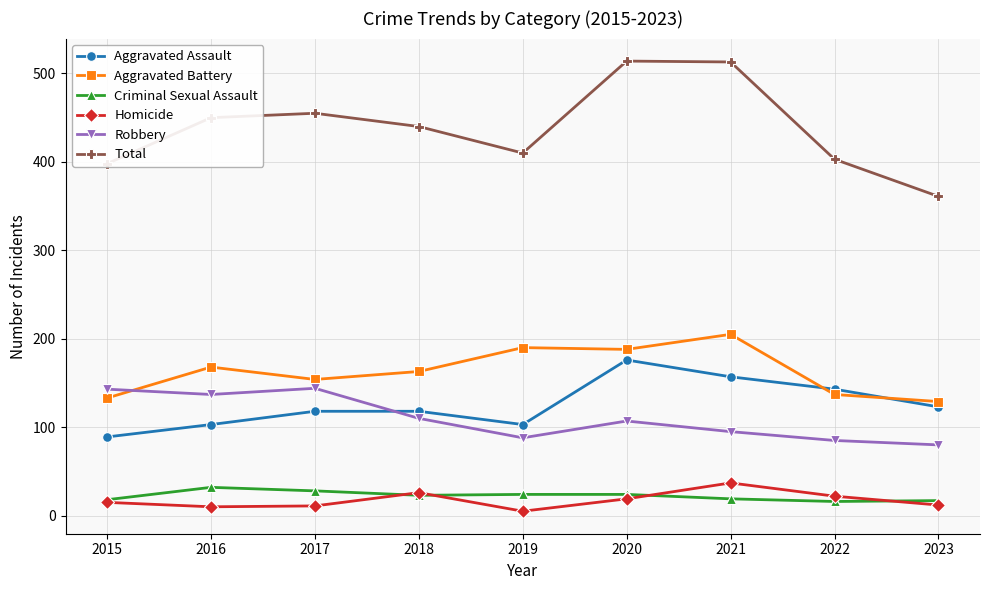

The Robbery series shows 88 at 2019. True or false?

True